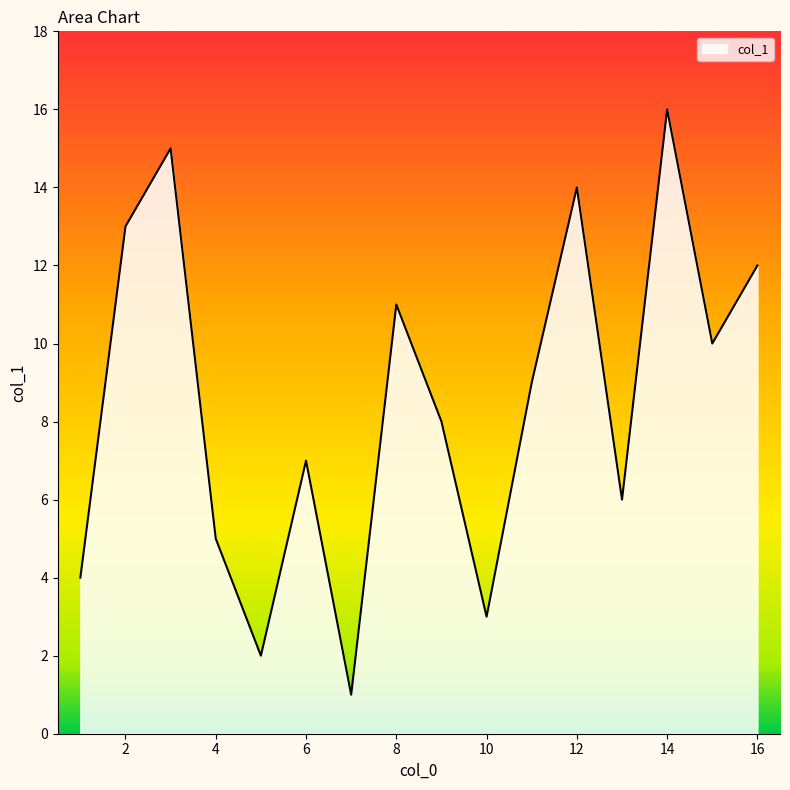

What is the greatest value displayed?

16